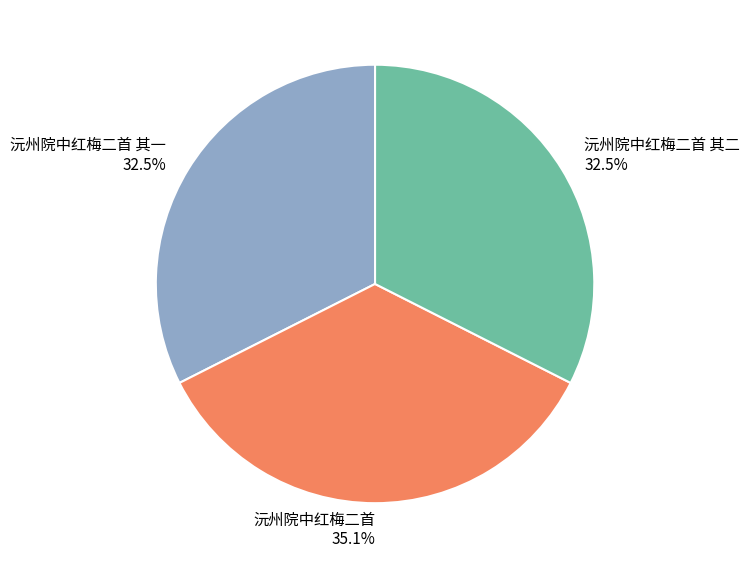

Approximately how many times larger is the value at 沅州院中红梅二首 其二 compared to 沅州院中红梅二首 其一?

1.0